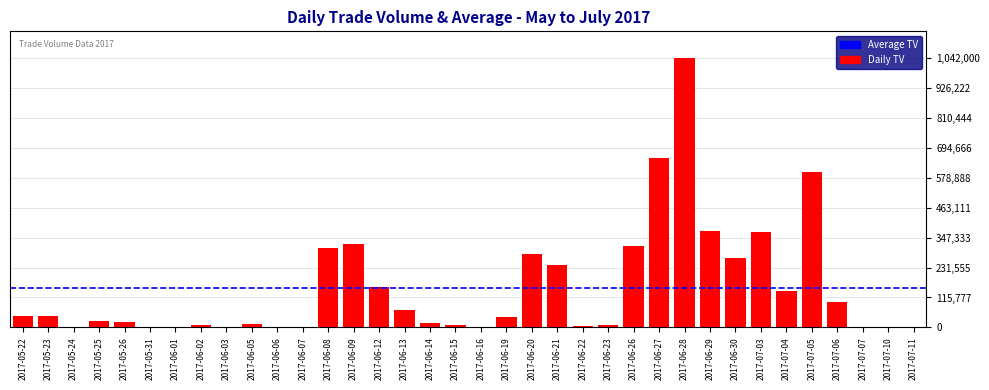

What is the sum of the values at 2017-05-24 and 2017-06-14?

20000